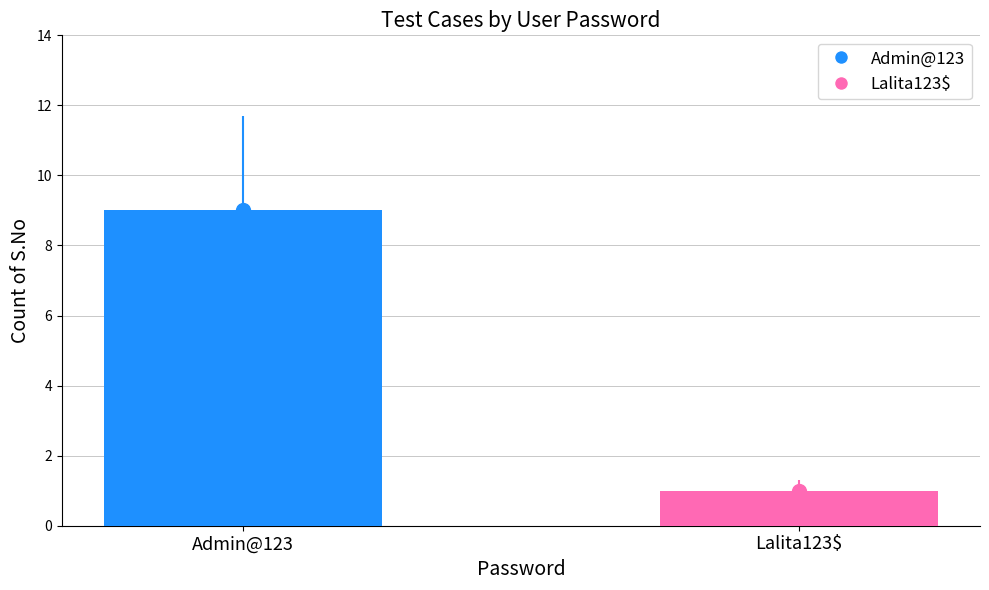

What is the maximum value shown in the chart?

9